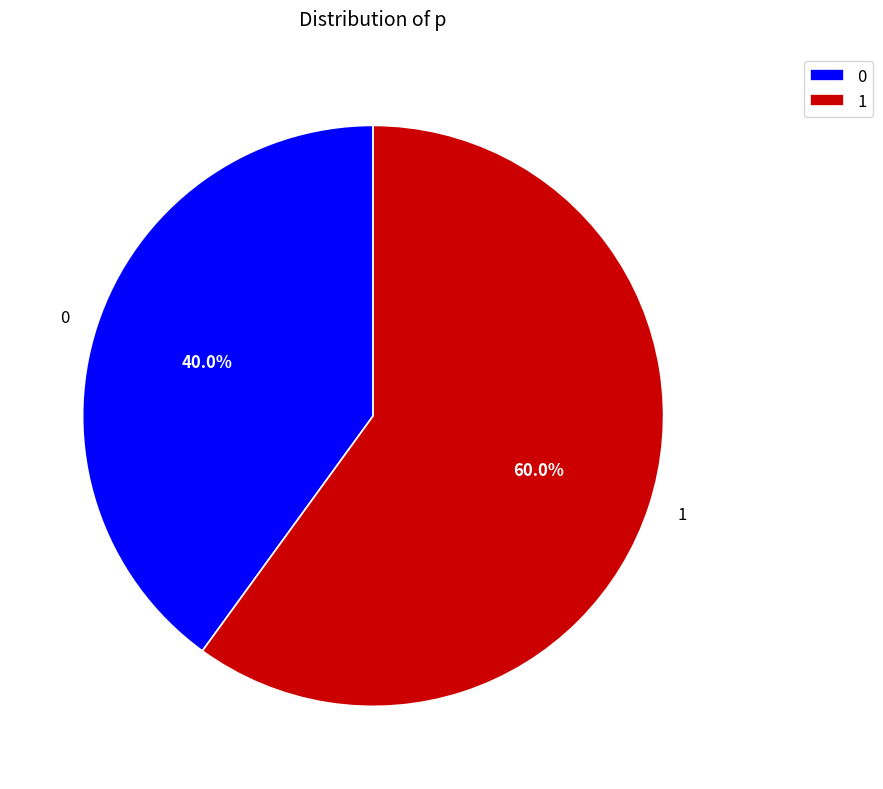

Is it true that 0 is 34% of the pie?

False